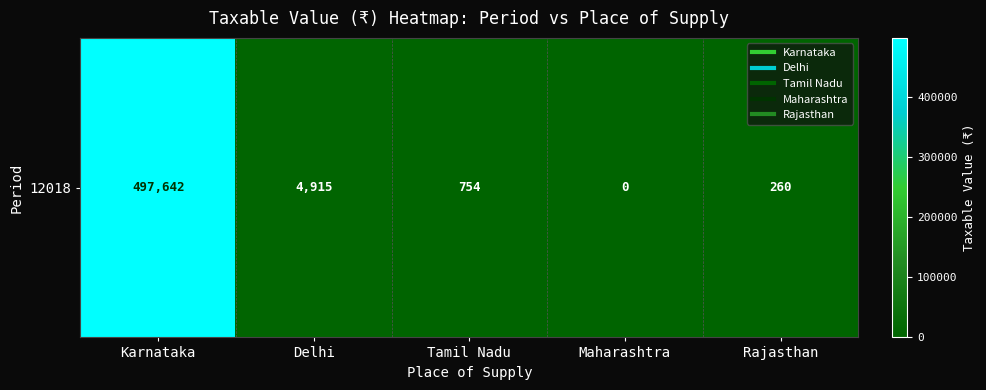

List the labels in order of value, smallest first.

Maharashtra, Rajasthan, Tamil Nadu, Delhi, Karnataka